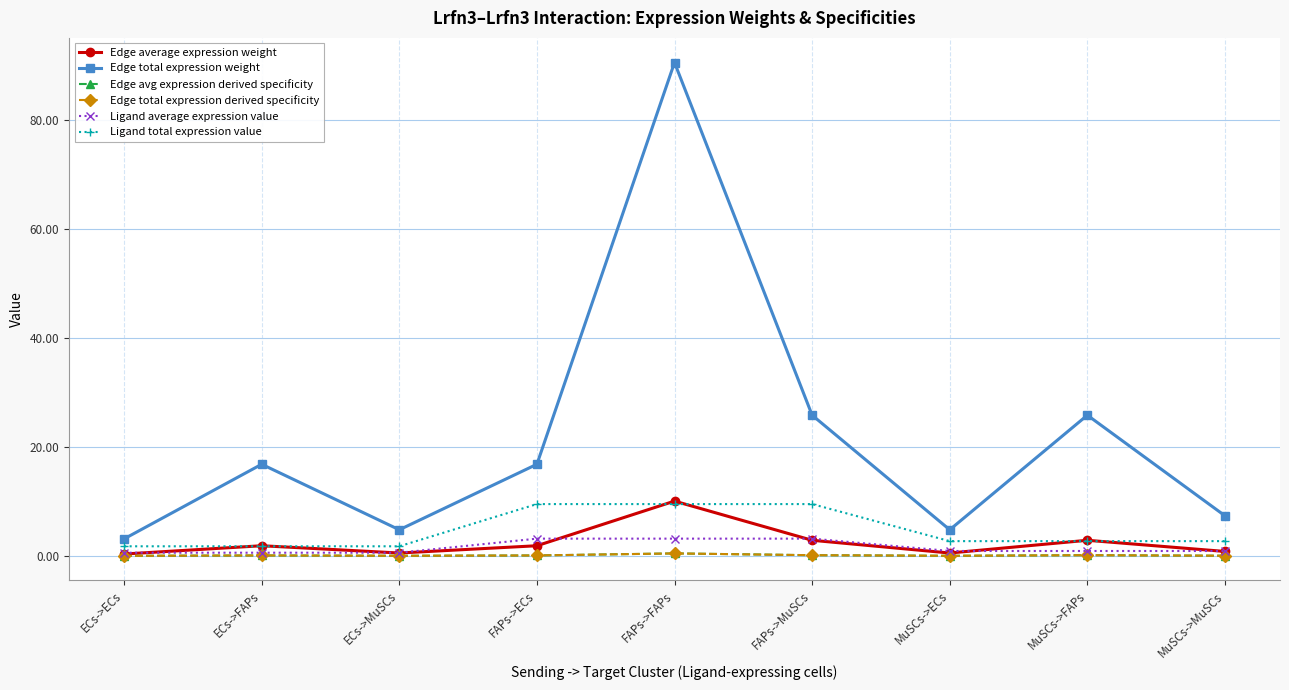

Is this an area chart (filled region under the line)?

No